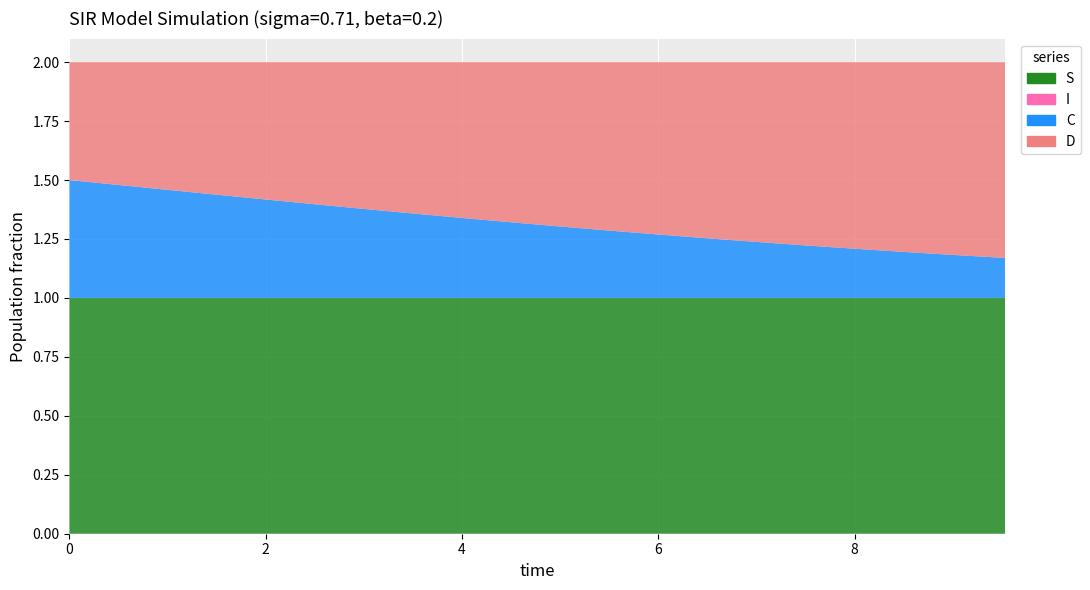

What is the approximate value of S at 6?

1.0